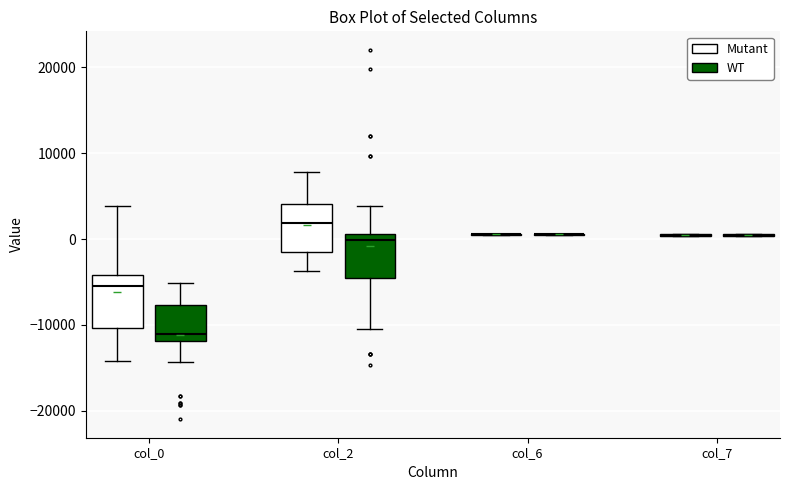

Where is the lower edge of the box for col_0 (WT) on the y-axis? The values are not printed on the chart, so give them approximately, as read against the axis.

-12000